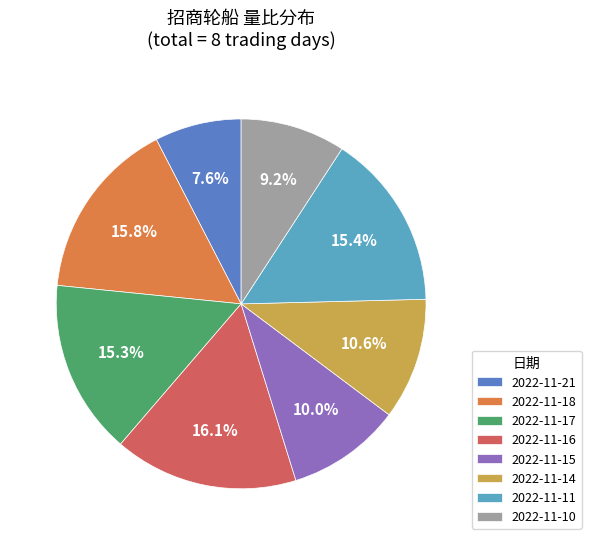

Which slice is the smallest?

2022-11-21